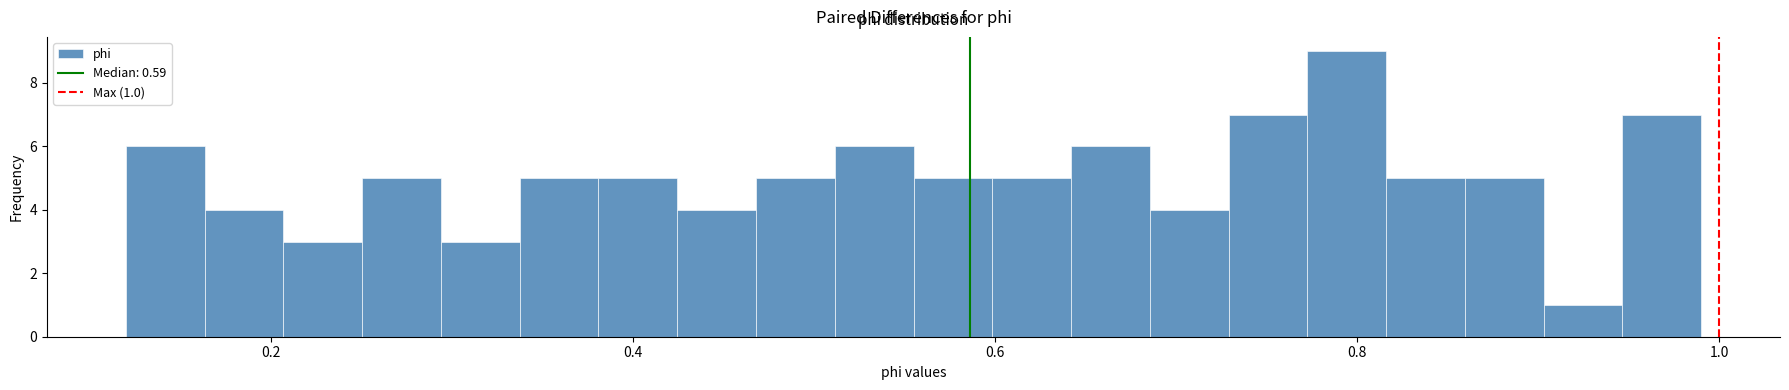

Around what value on the x-axis is the tallest bar? Give the approximate position of its centre, as read against the axis.

0.80